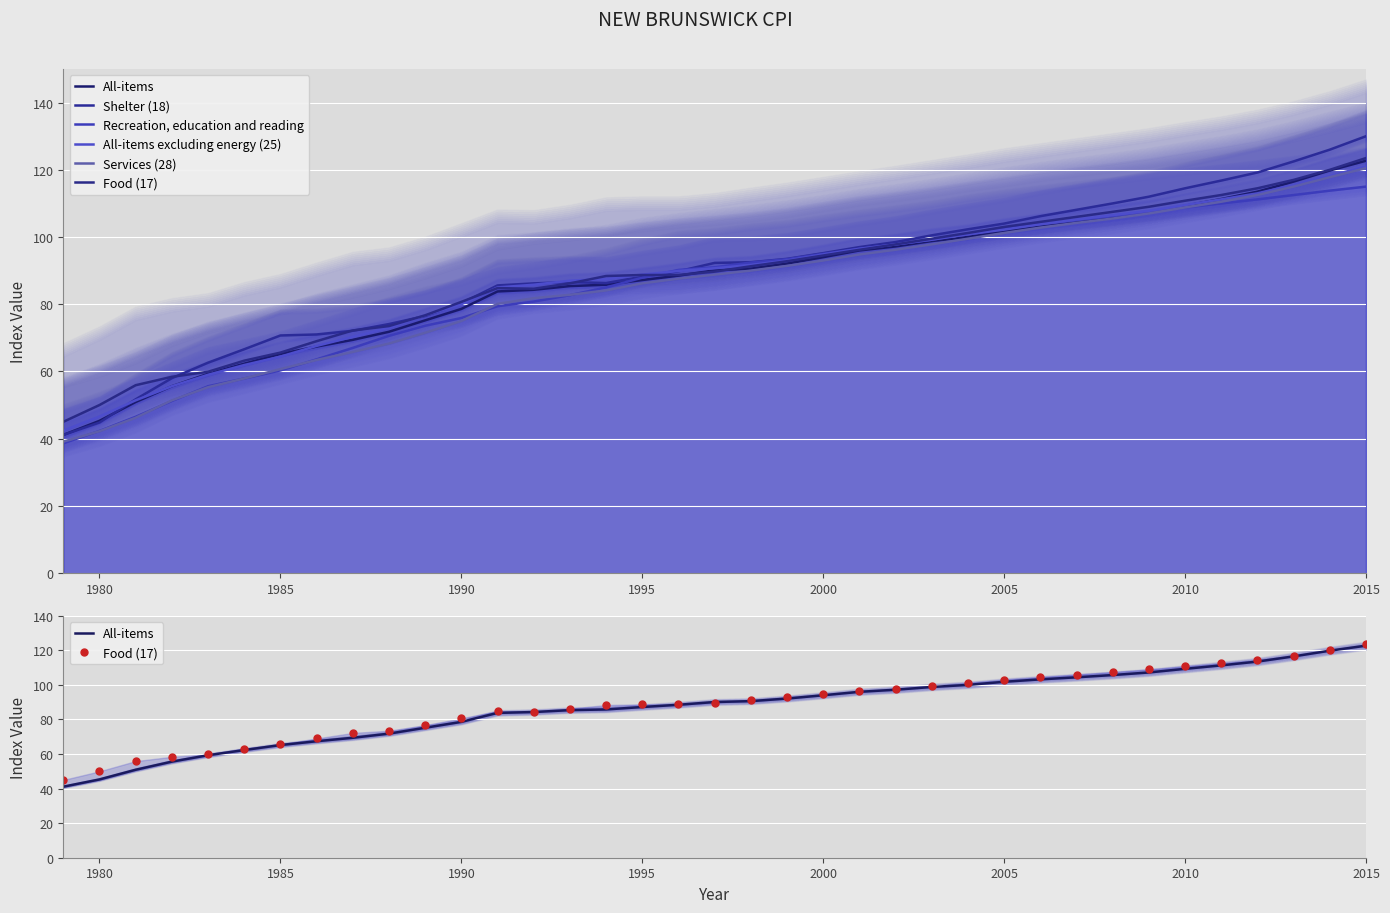

Count the number of categories in the chart.

37